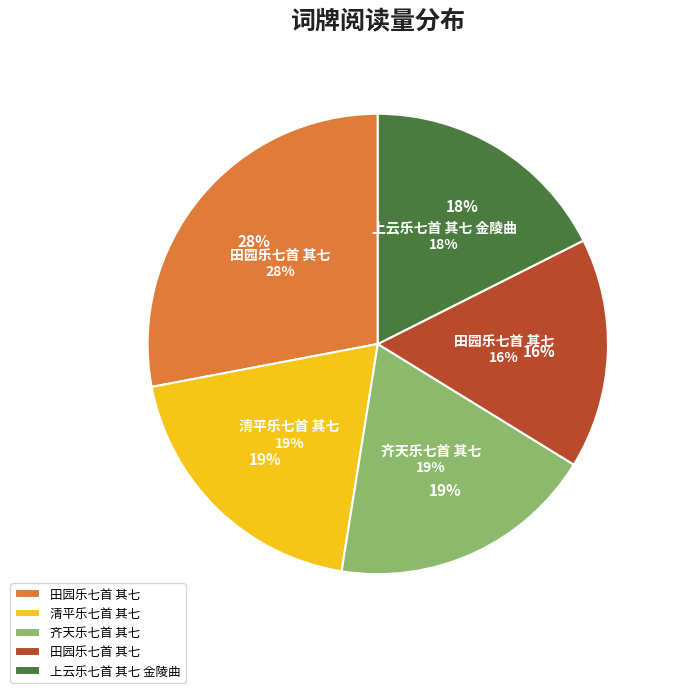

Is there any slice that represents more than half of the pie?

No